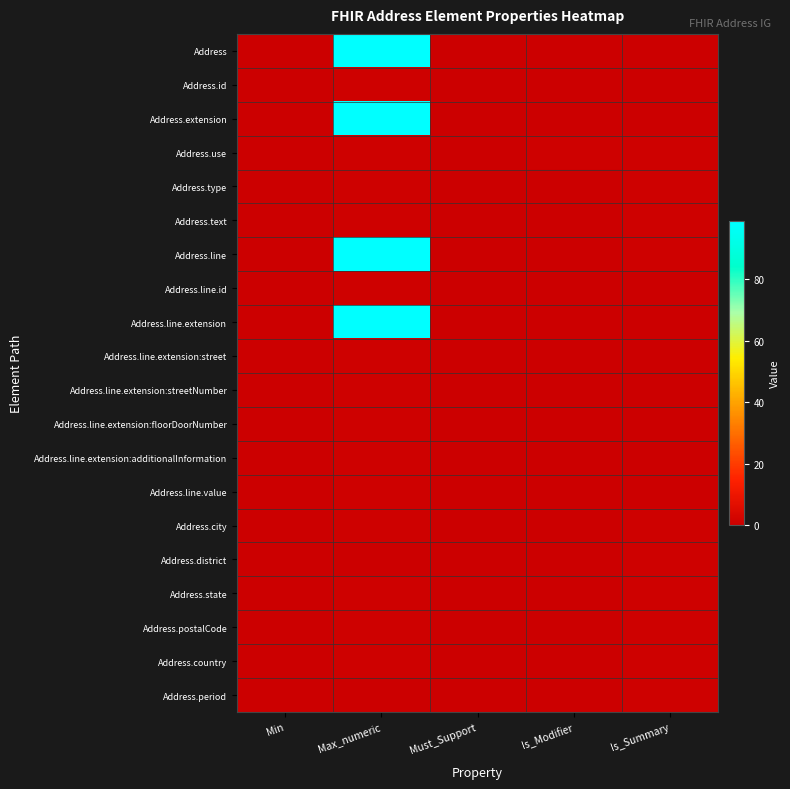

What is the spread (max minus min) of values at Max_numeric?

99